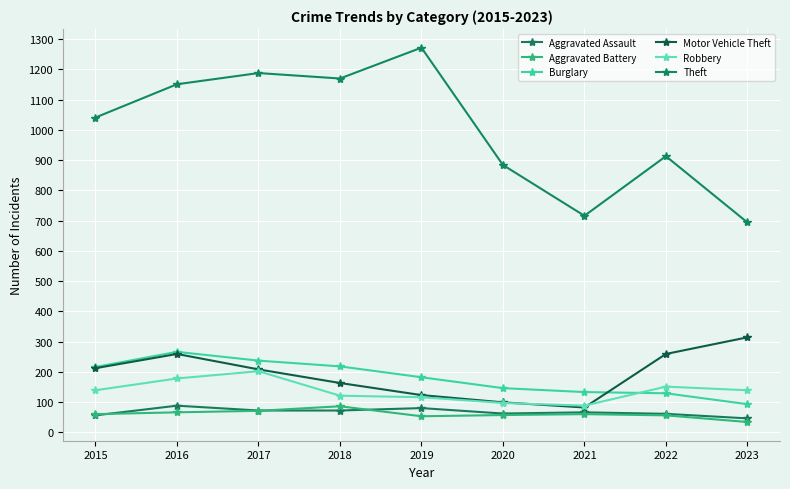

The Motor Vehicle Theft series shows 466 at 2023. True or false?

False